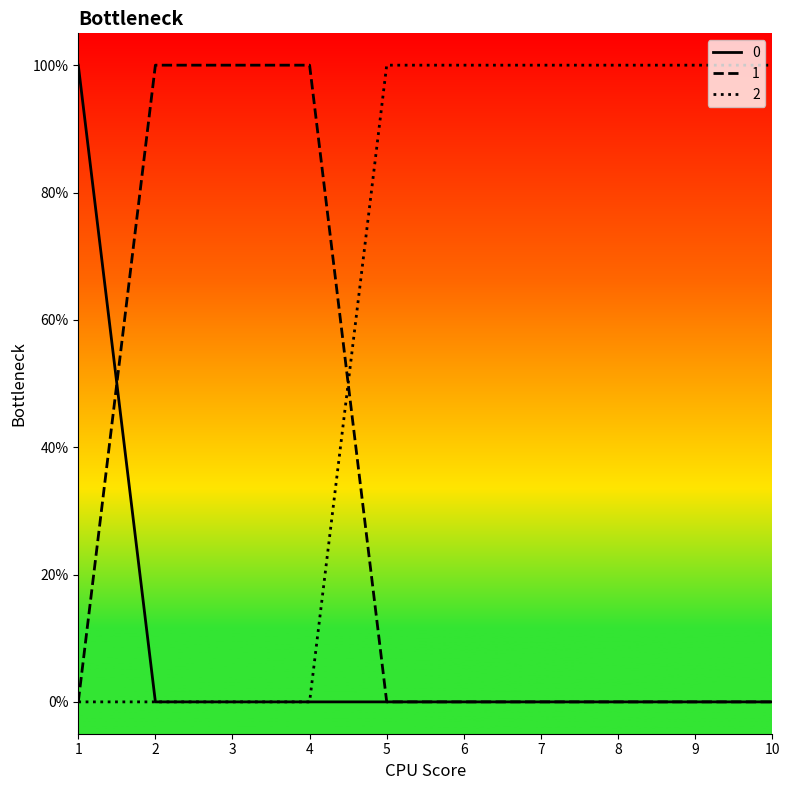

What are all the series names shown in the legend?

0, 1, 2